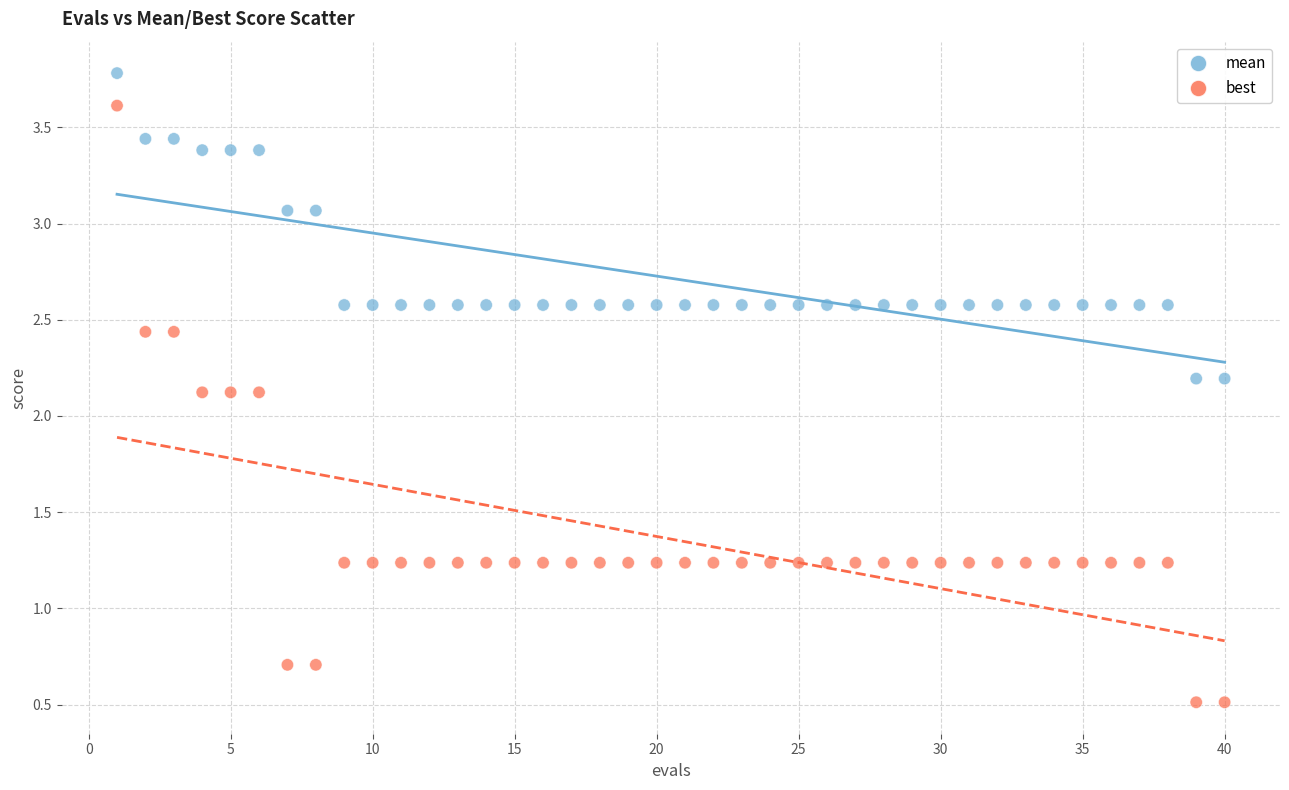

Which series contains the highest Y value?

mean